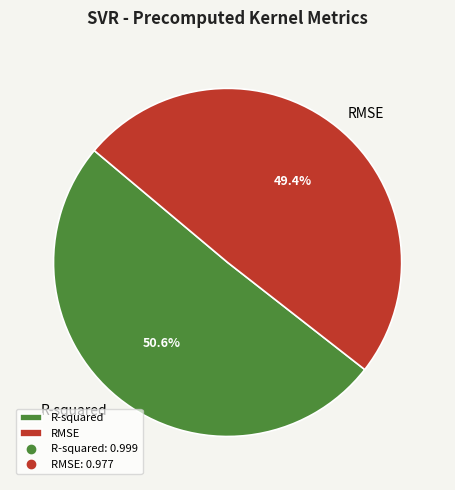

Combined, do RMSE and R-squared account for over 50%?

Yes